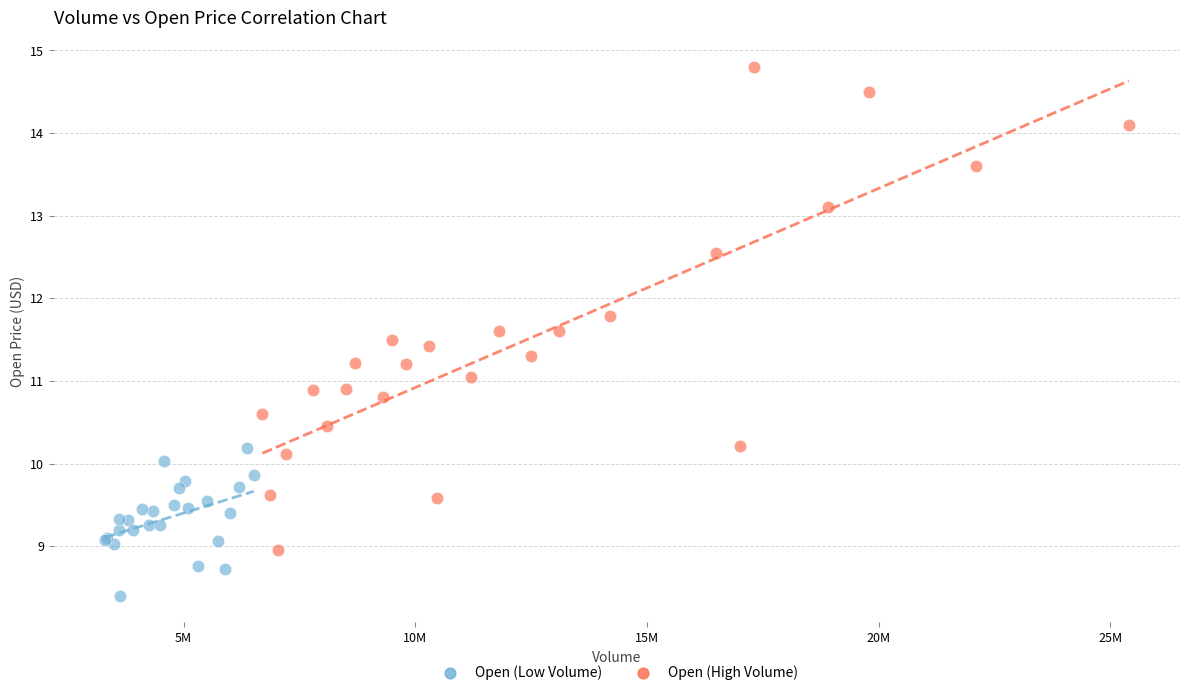

Which series has the widest spread of Y values?

Open (High Volume)